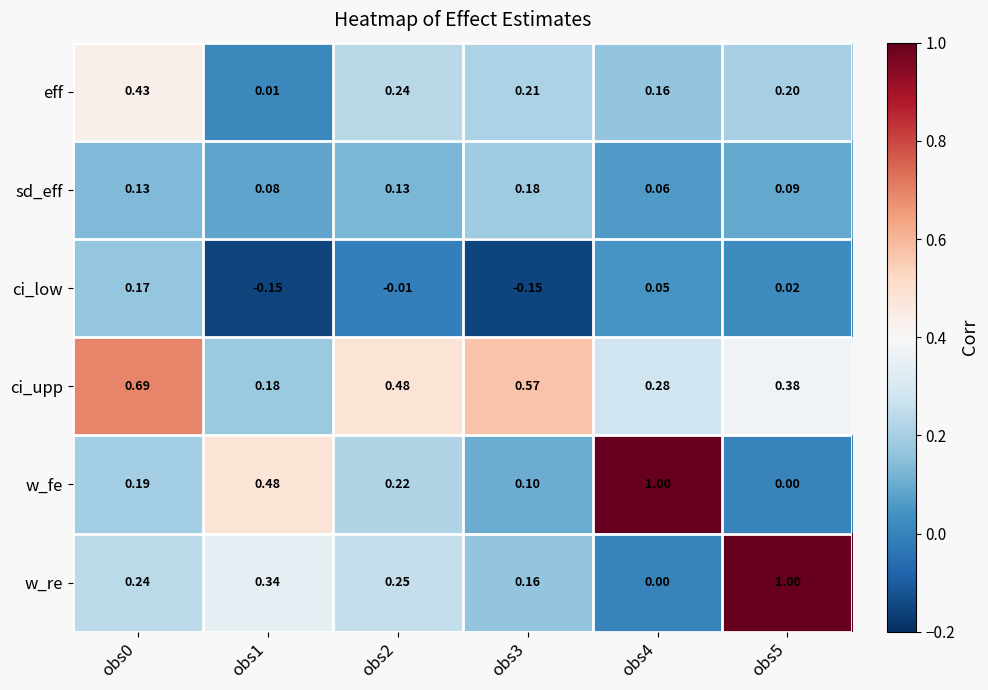

Is the value of sd_eff at obs0 greater than the value of ci_low at obs5?

Yes